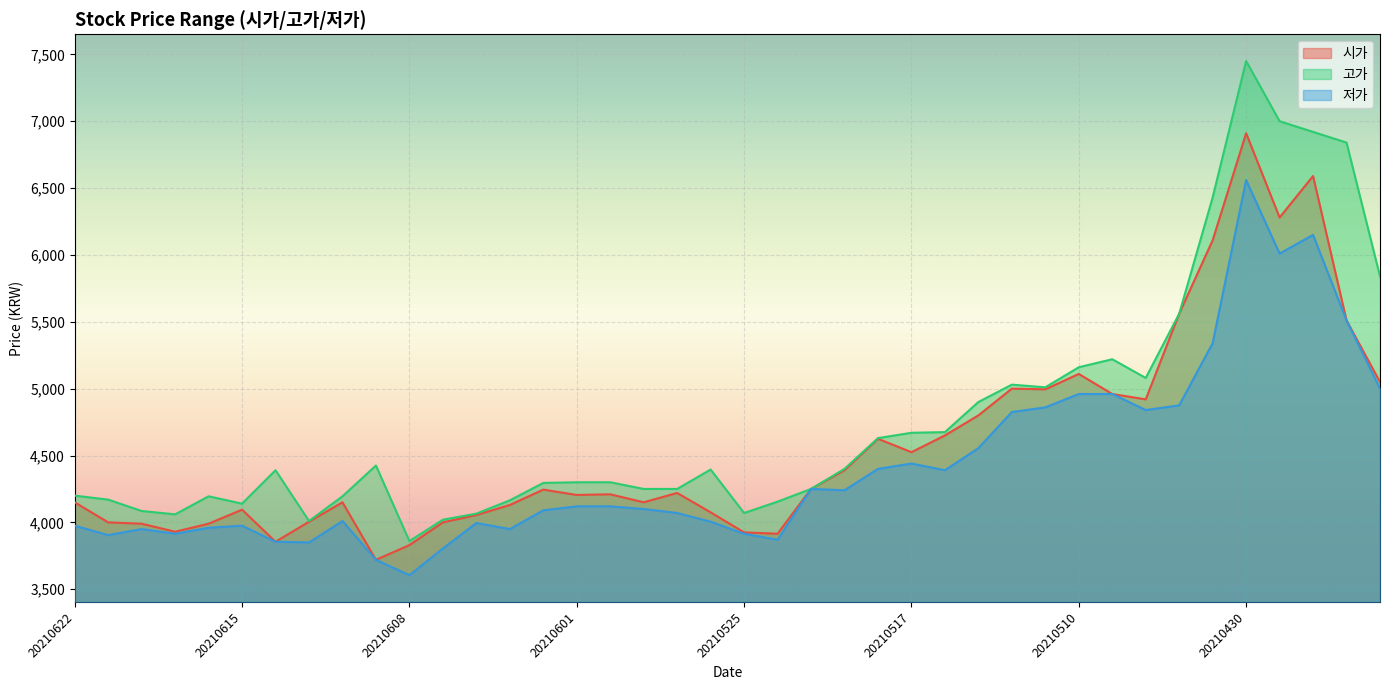

Where is the first local maximum for 저가?

20210618